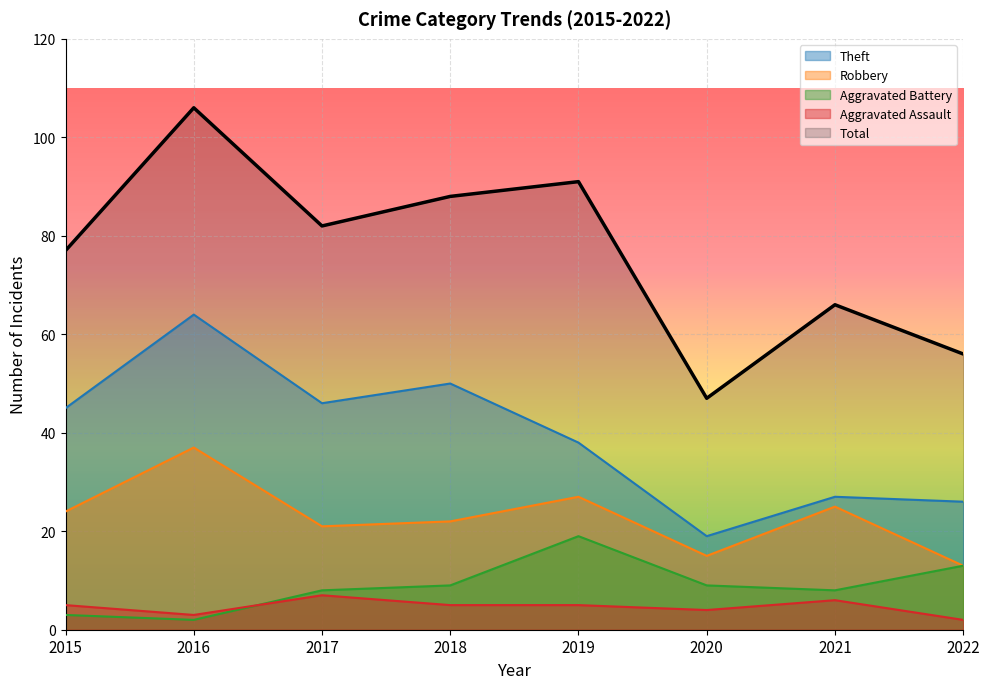

At which label is Aggravated Battery closest to 10?

2018